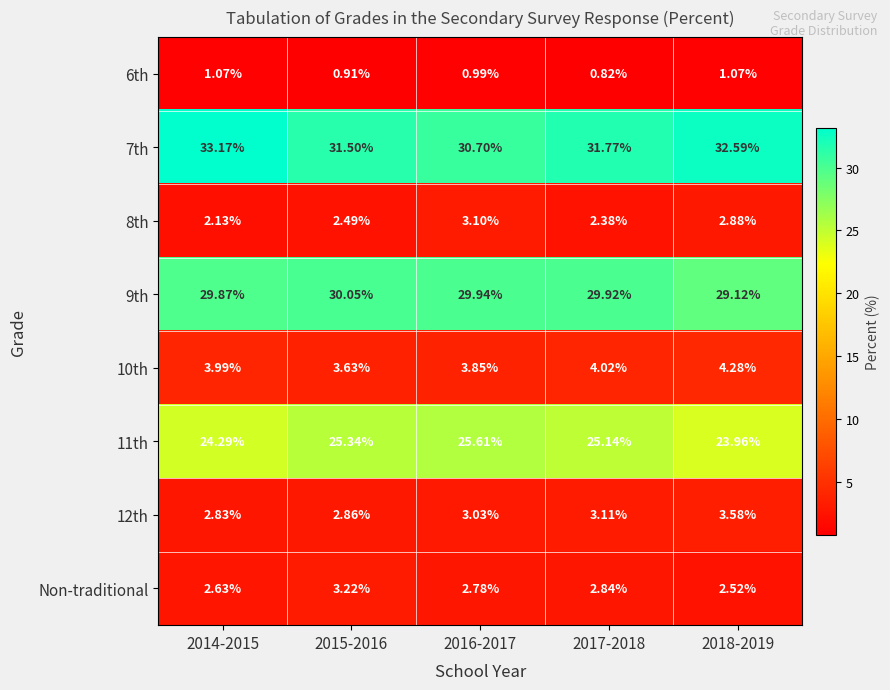

Is the value of 7th at 2017-2018 greater than the value of 9th at 2018-2019?

Yes